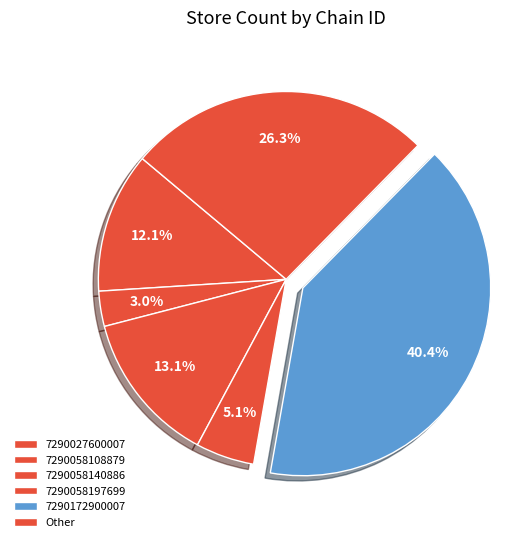

How many slices are in this pie chart?

6